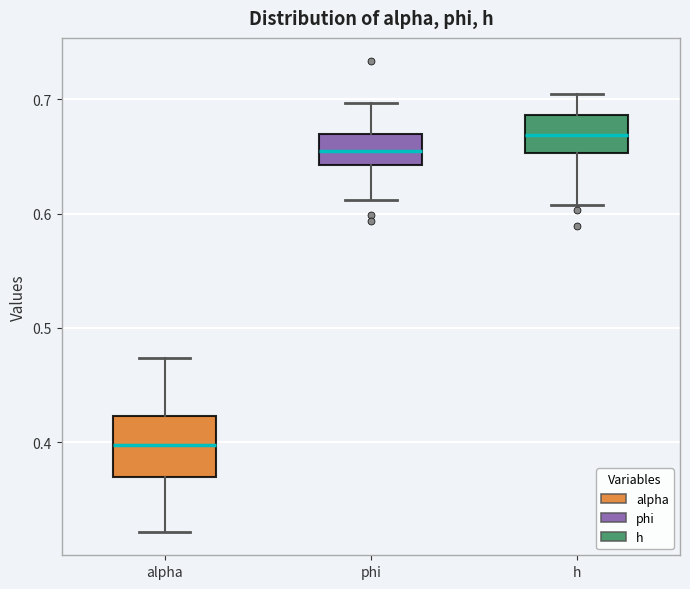

Which box has the lowest median line?

alpha